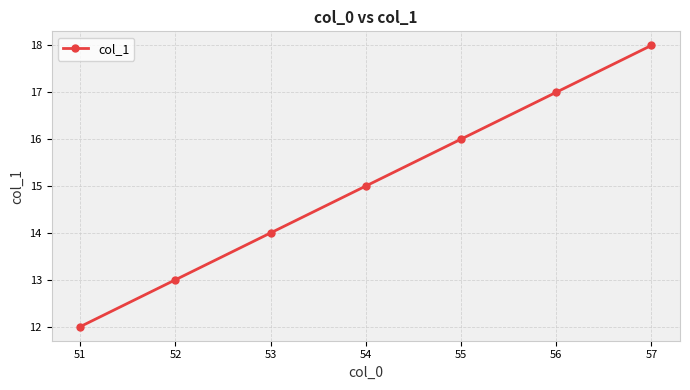

What is the sum of all values?

105